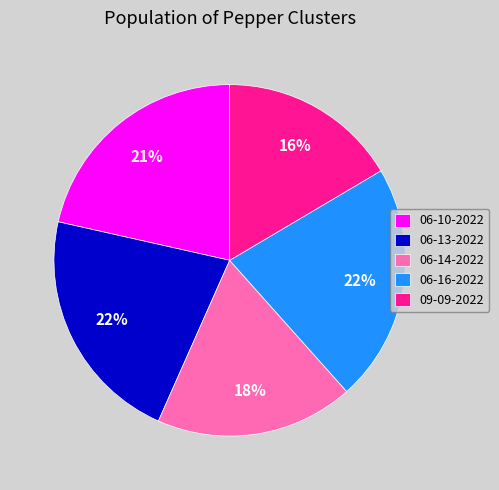

Which category has the smallest portion of the pie?

09-09-2022